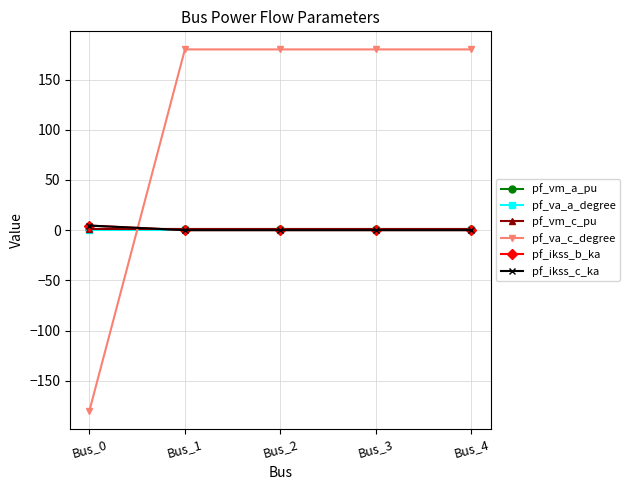

Which series has the largest total across all categories?

pf_va_c_degree